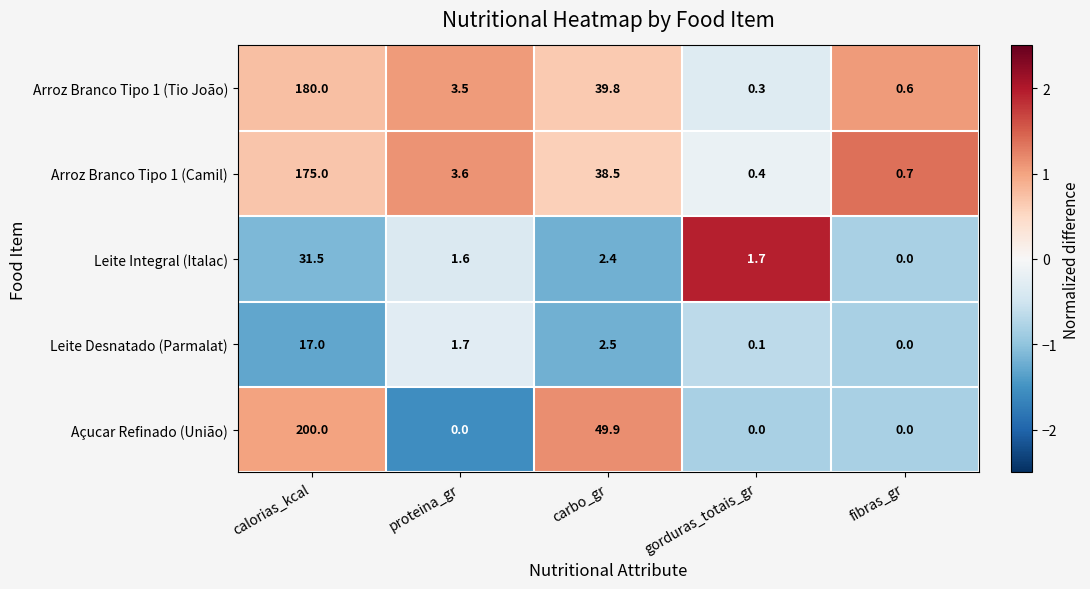

Which series has the widest spread of values?

Açucar Refinado (União)